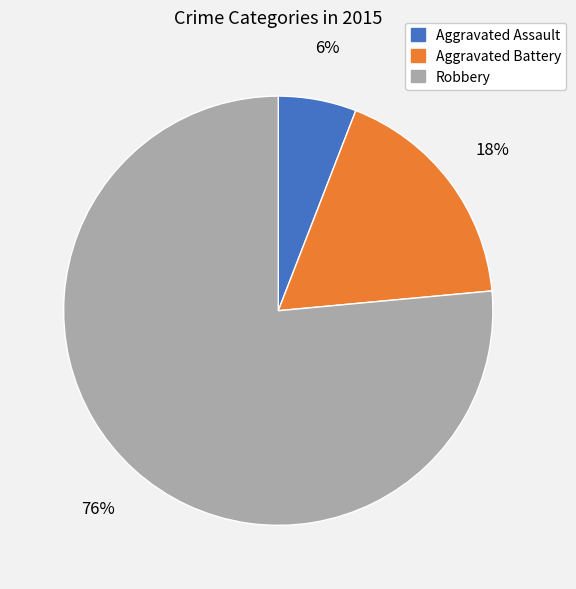

Do Aggravated Assault and Aggravated Battery together represent more than half of the pie?

No